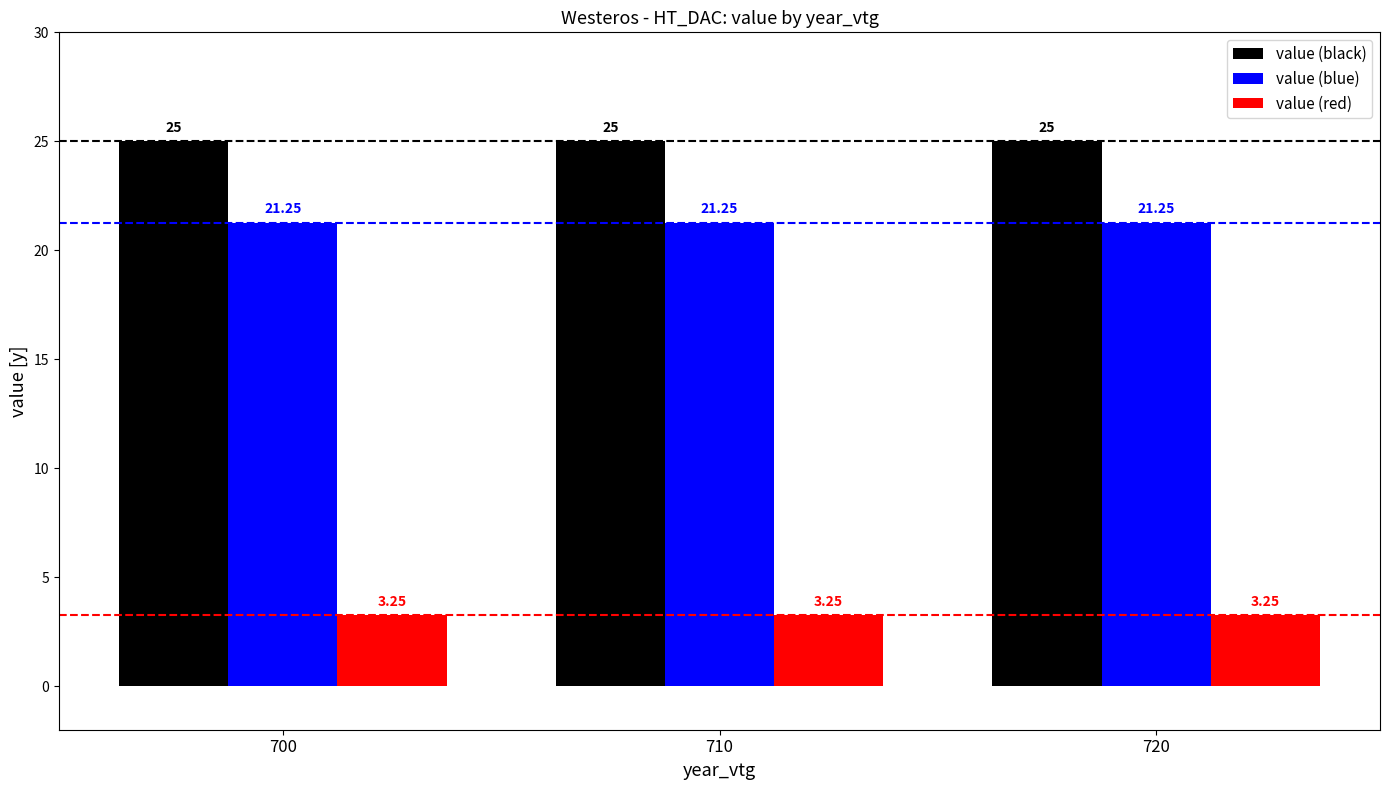

What is the sum of all value (black) values?

75.0